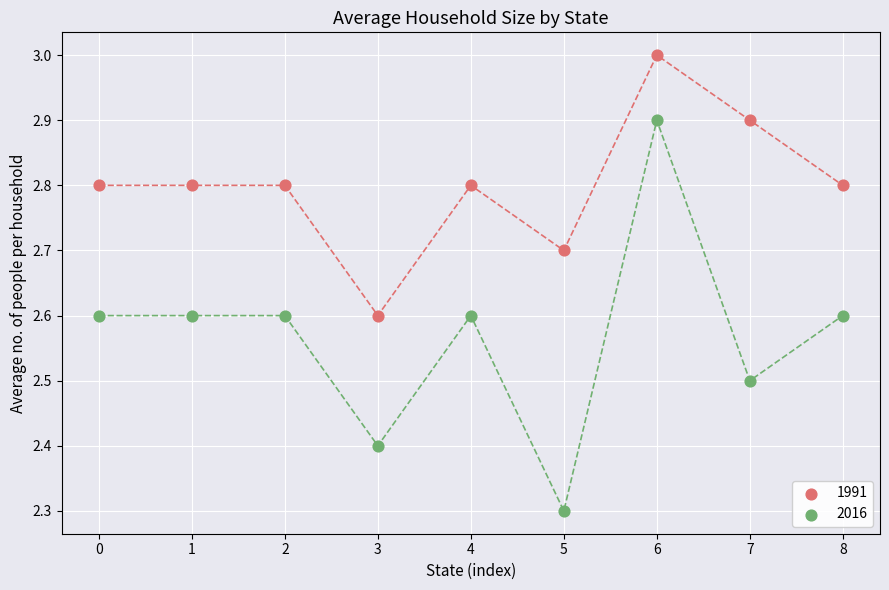

What are all the series names shown in the legend?

1991, 2016